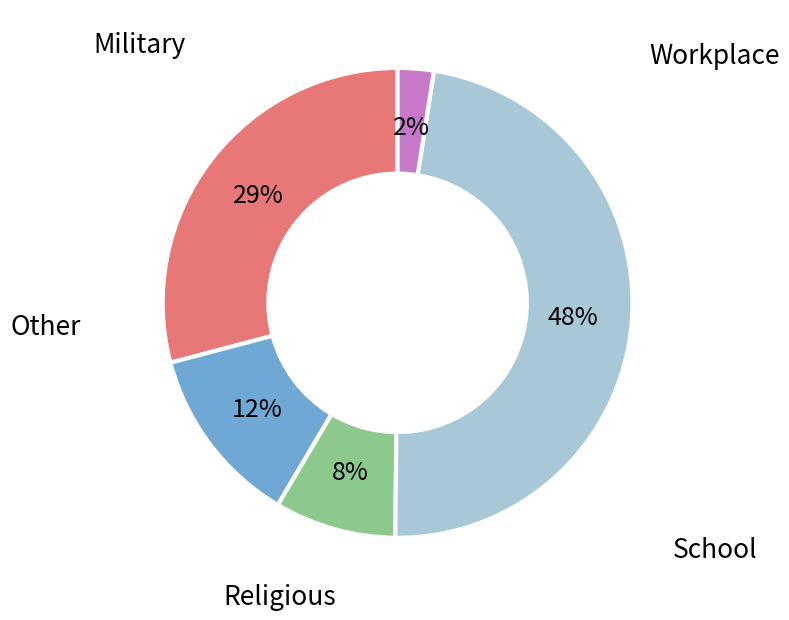

True or false: Military accounts for 17% of the total.

False